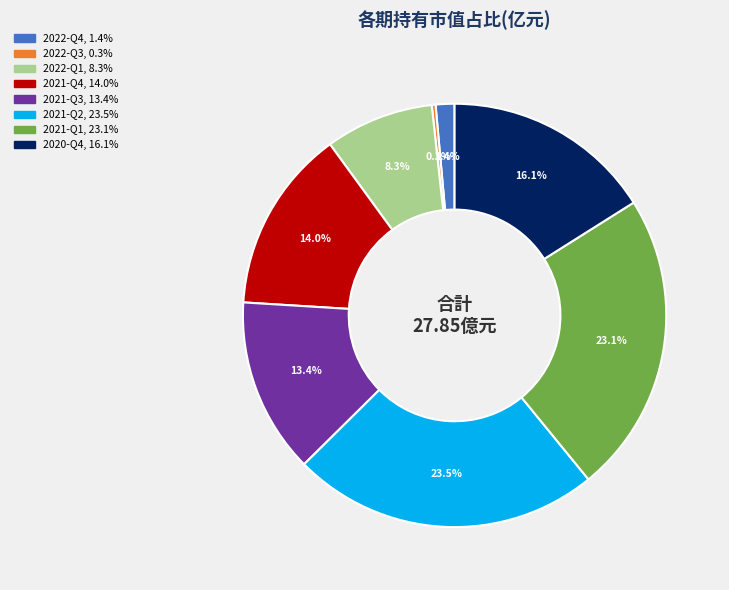

Between 2021-Q2 and 2020-Q4, which is larger?

2021-Q2